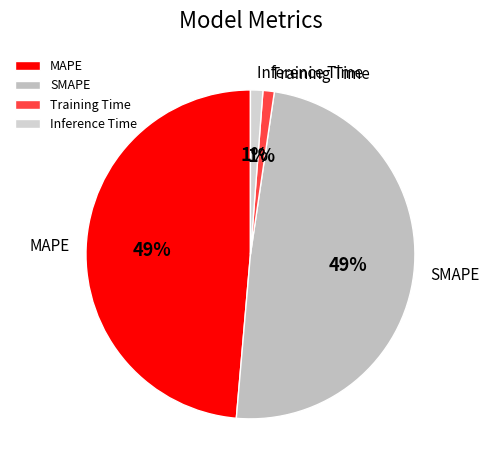

Is there any slice that represents more than half of the pie?

No